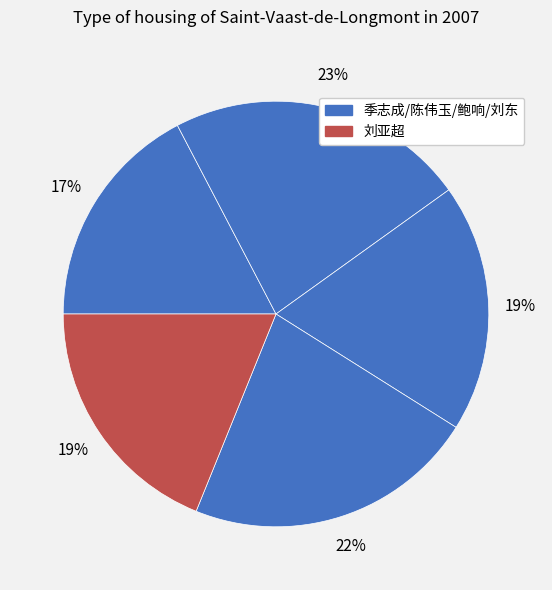

Count the number of slices in the pie.

5